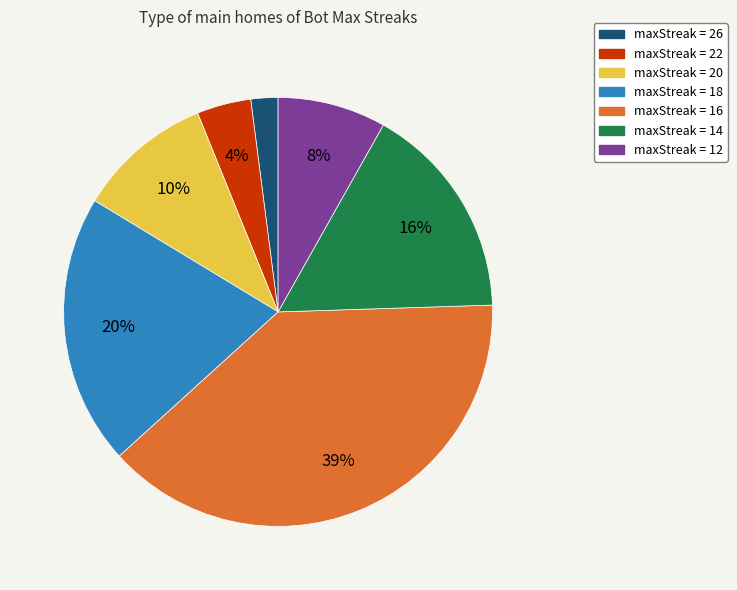

Count the number of slices in the pie.

7